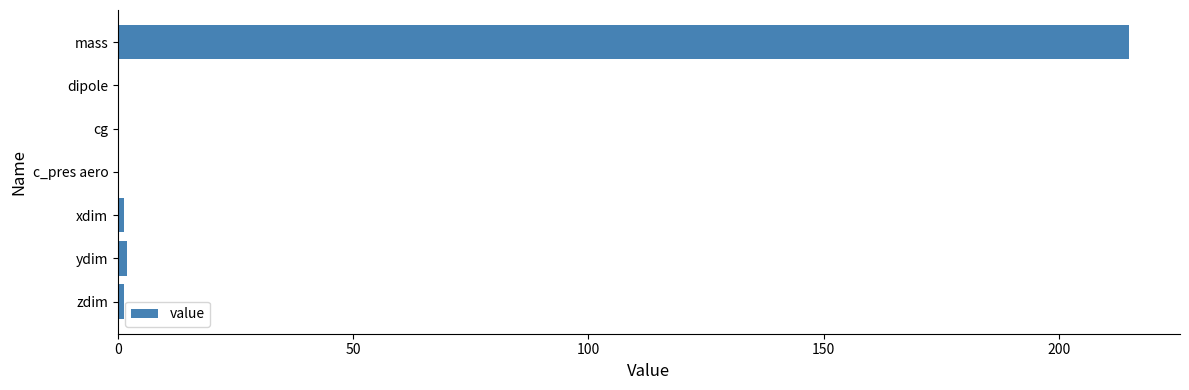

Count the number of data series in this chart.

1